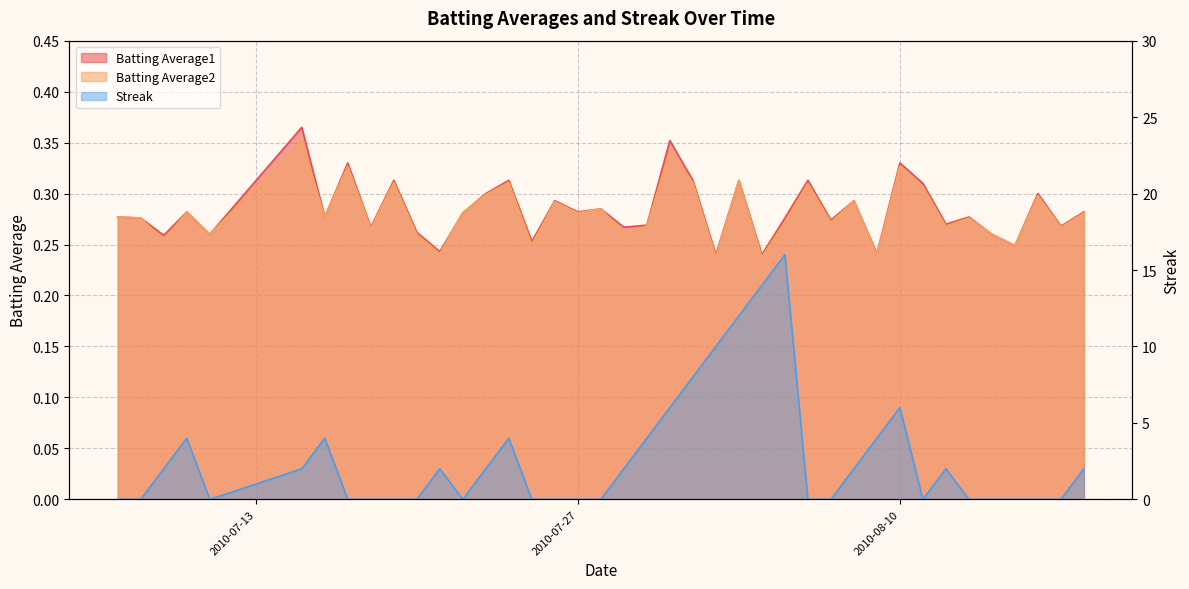

Rank the series by their maximum value, from lowest to highest.

Batting Average2, Batting Average1, Streak